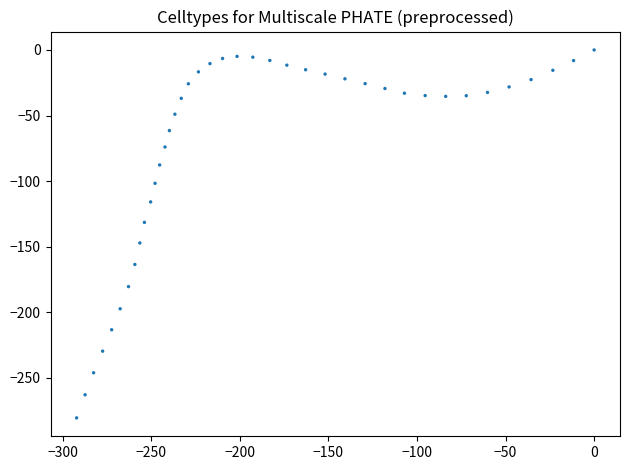

What is the range of X values (max minus min)?

292.2